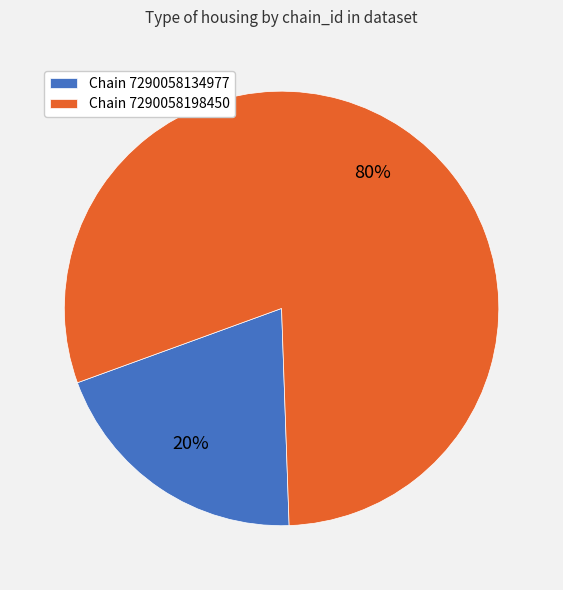

Combined, do Chain 7290058134977 and Chain 7290058198450 account for over 50%?

Yes